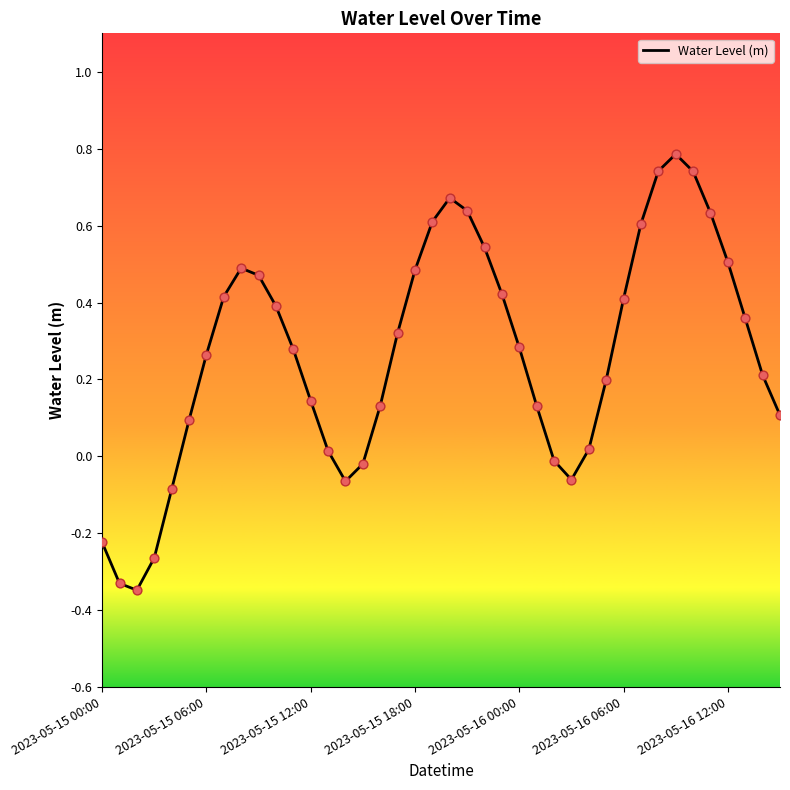

What is the maximum value shown in the chart?

0.8